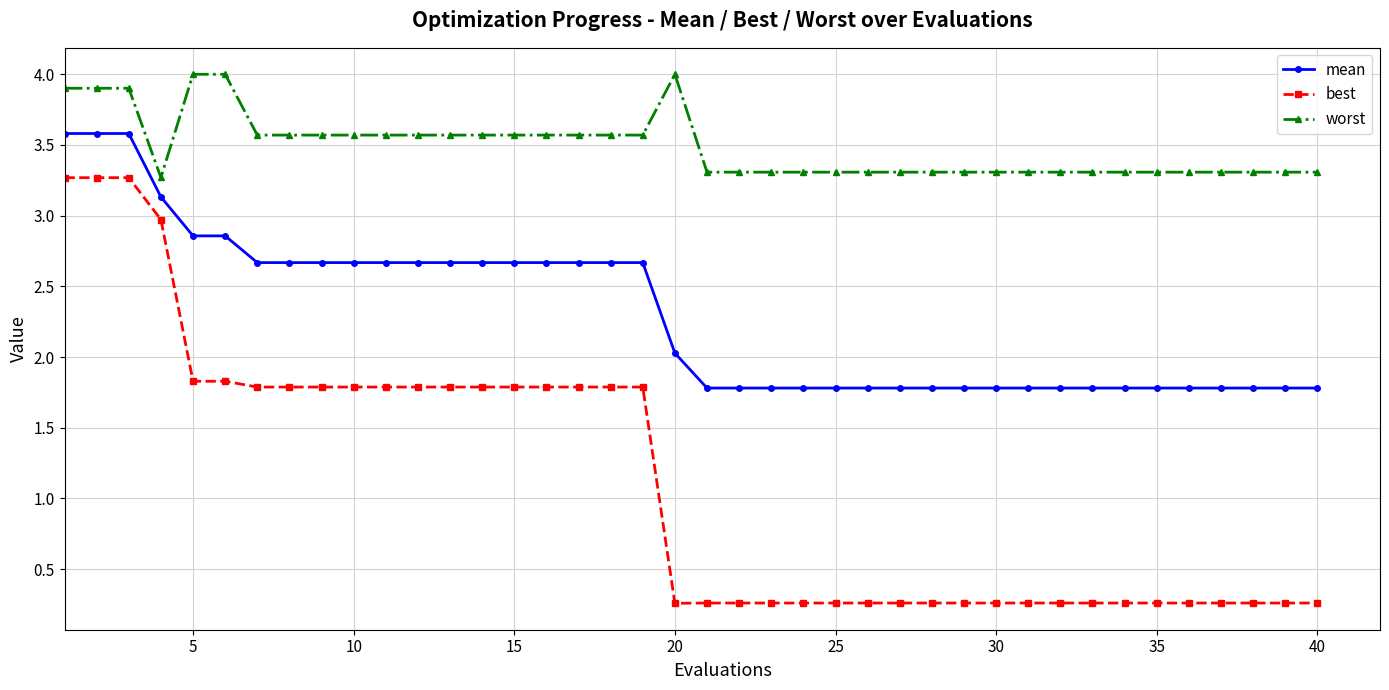

List the series in order of their overall mean, lowest first.

best, mean, worst